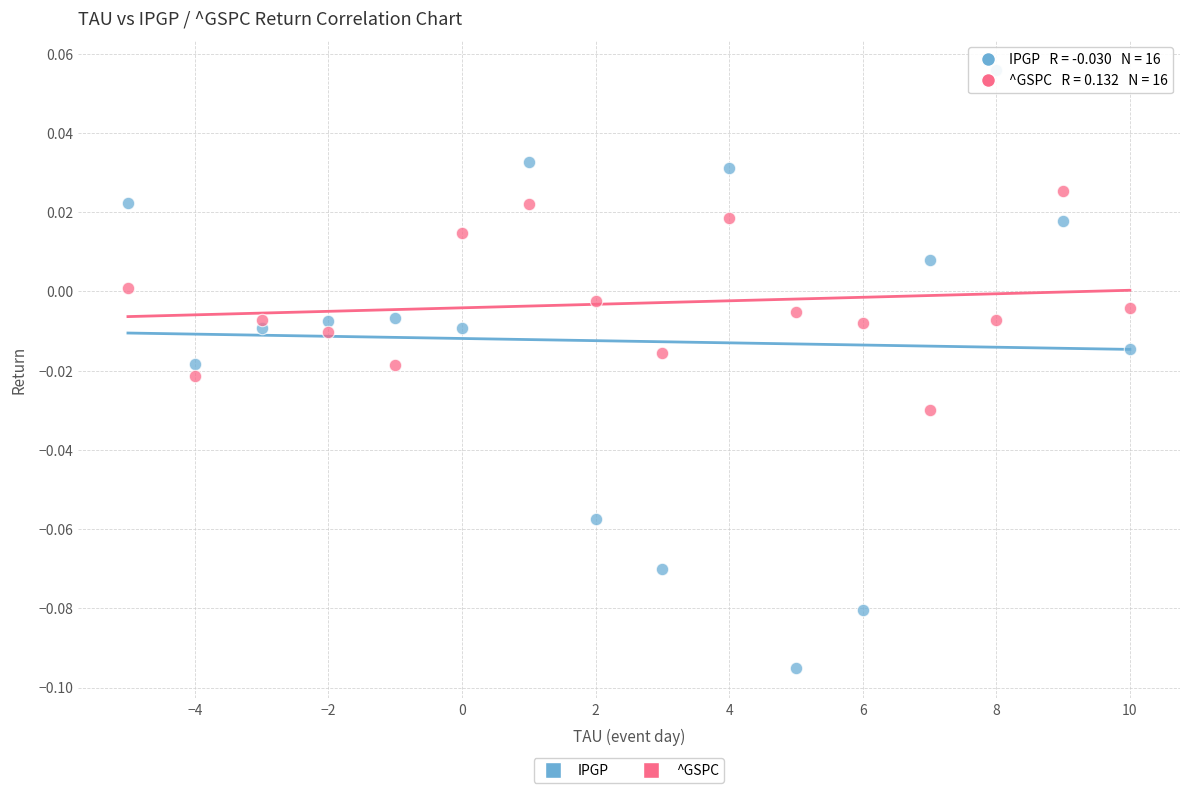

What are all the series names shown in the legend?

IPGP, ^GSPC